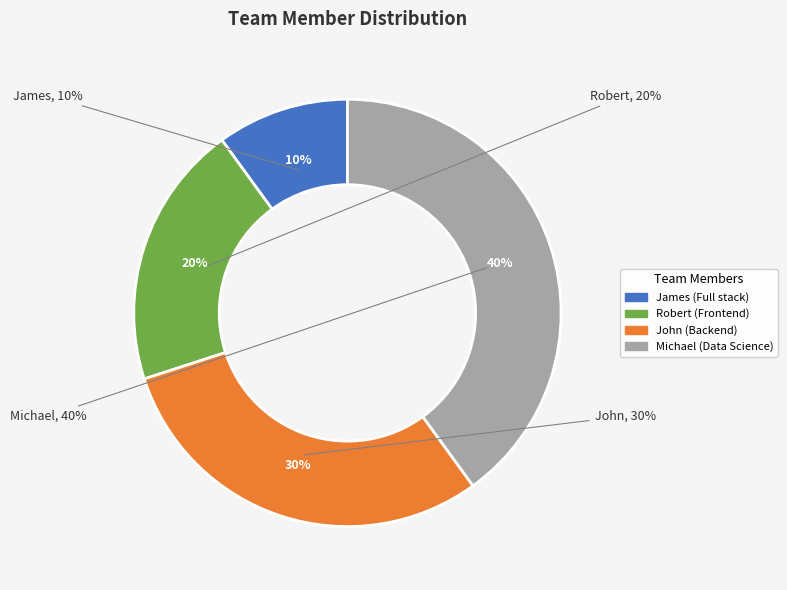

What is the largest slice in the pie chart?

Michael